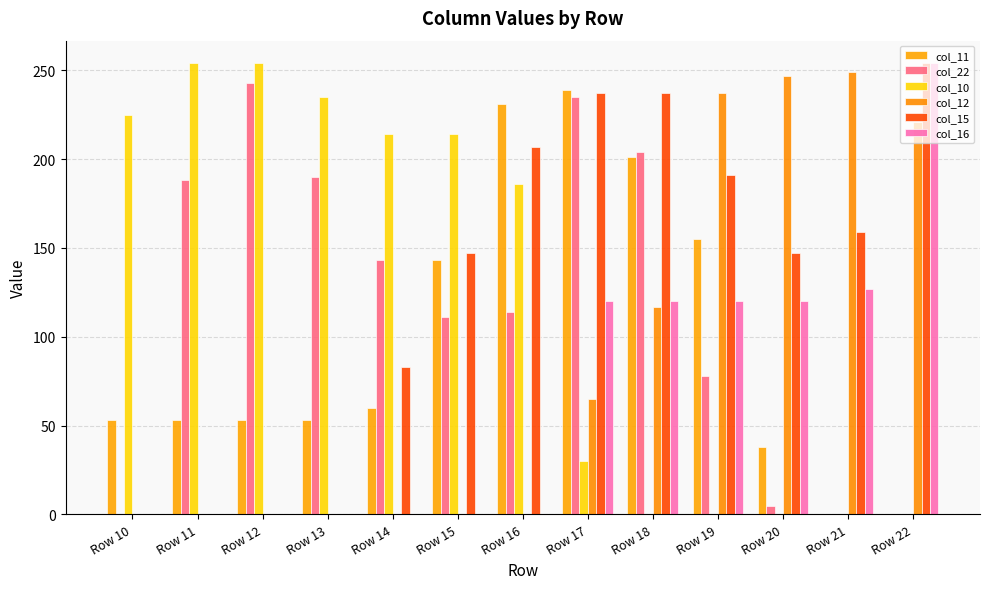

What is the sum of all col_11 values?

1279